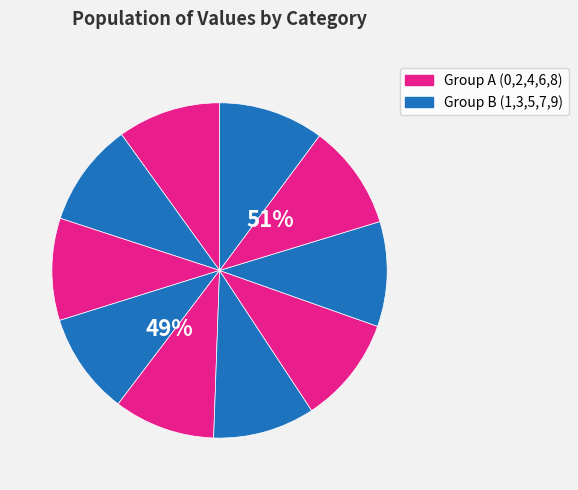

Which category has the biggest portion of the pie?

6